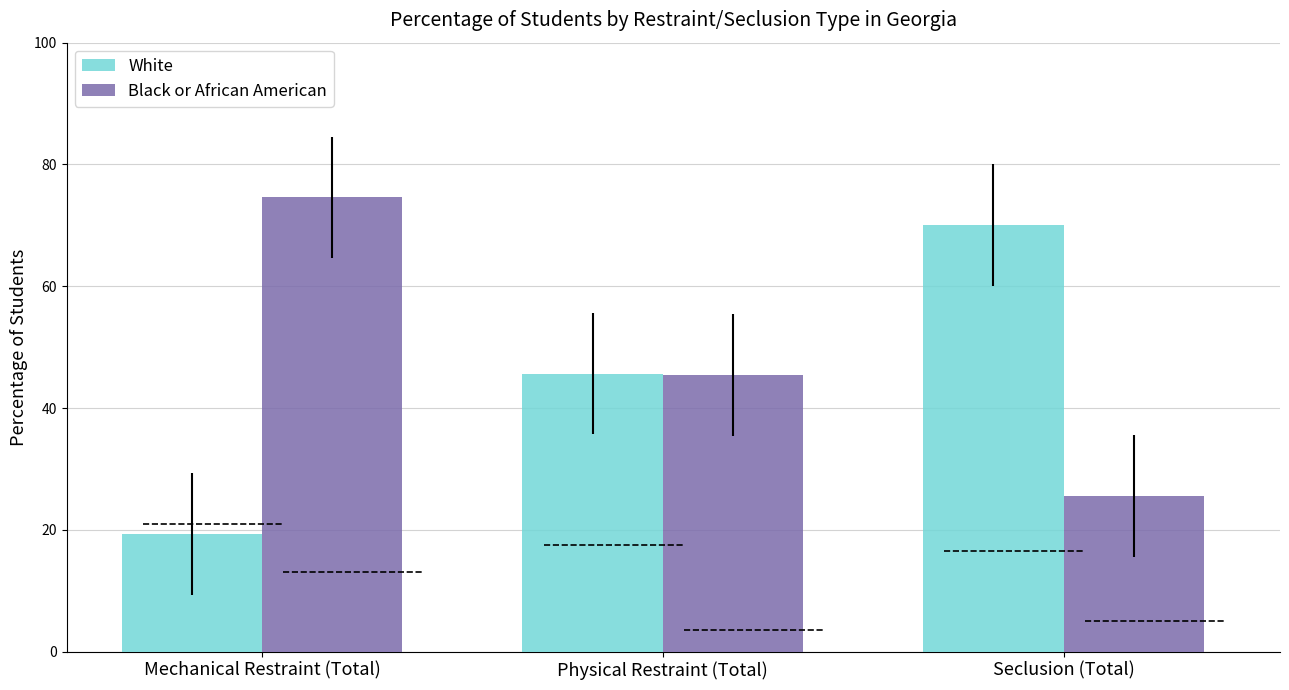

How many values in the White series exceed 45?

2